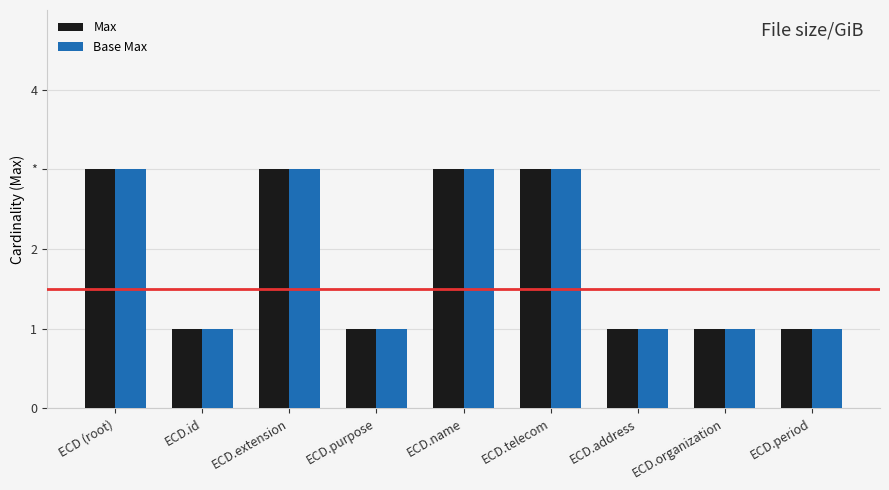

What is the difference between the Base Max values at ECD.address and ECD (root)?

2